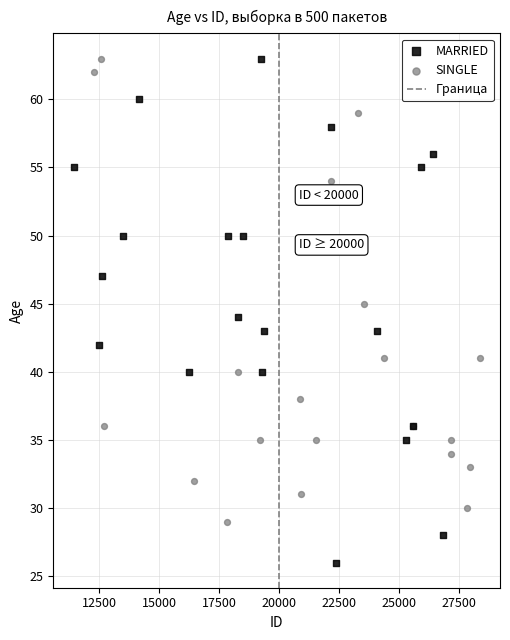

Which series contains the lowest Y value?

MARRIED